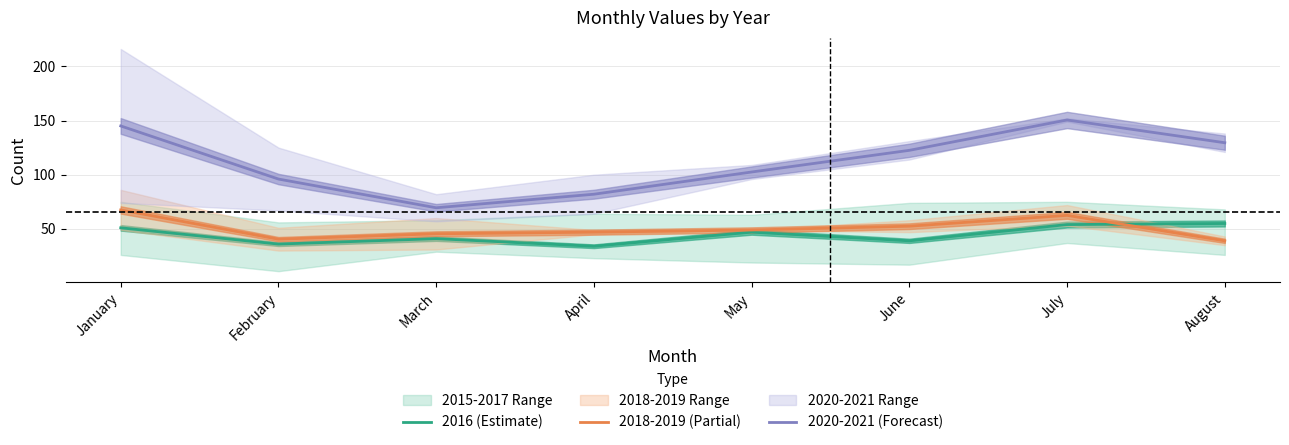

What is the value of the 2020-2021 (Forecast) point at the 3rd from the left?

69.5